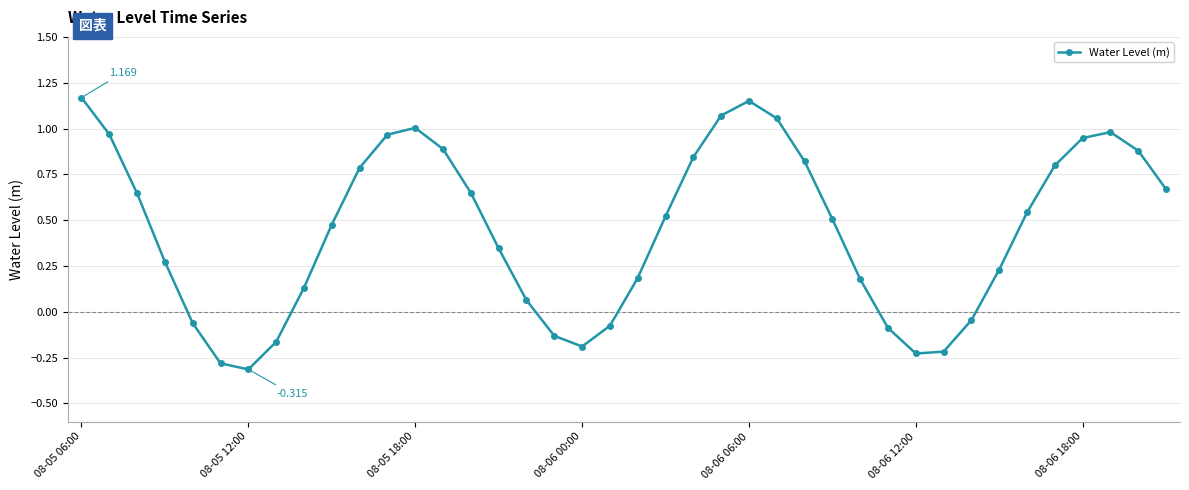

True or false: there are more than 2 points higher than both neighbors.

True